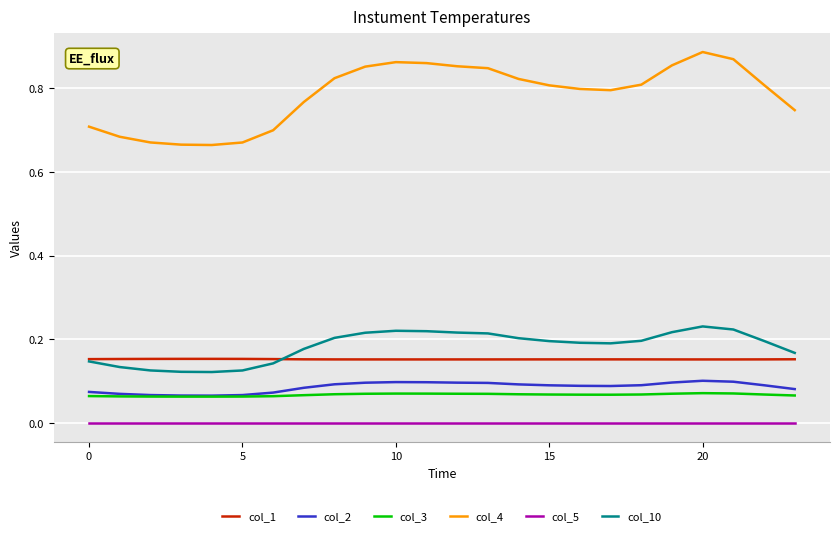

Which series has the largest total across all categories?

col_4